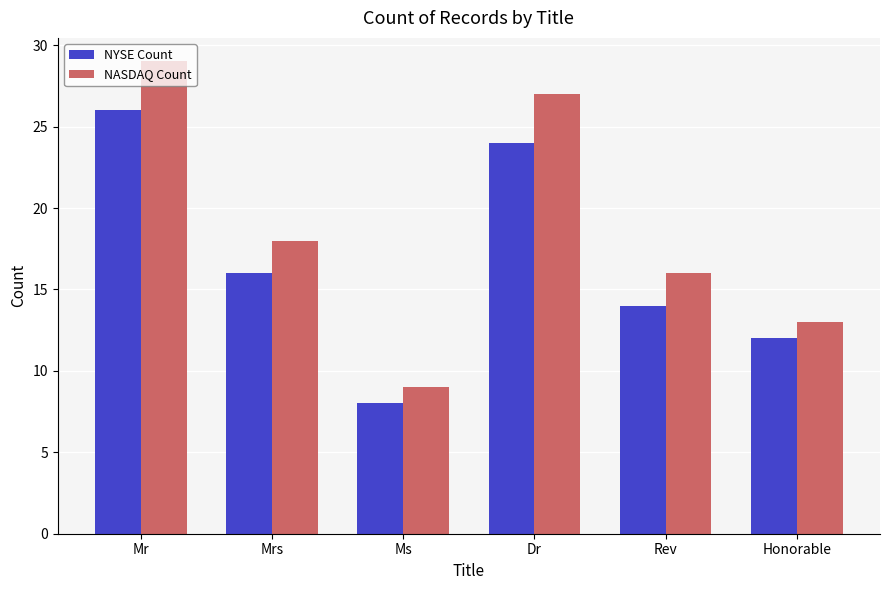

Which series has the widest spread of values?

NASDAQ Count